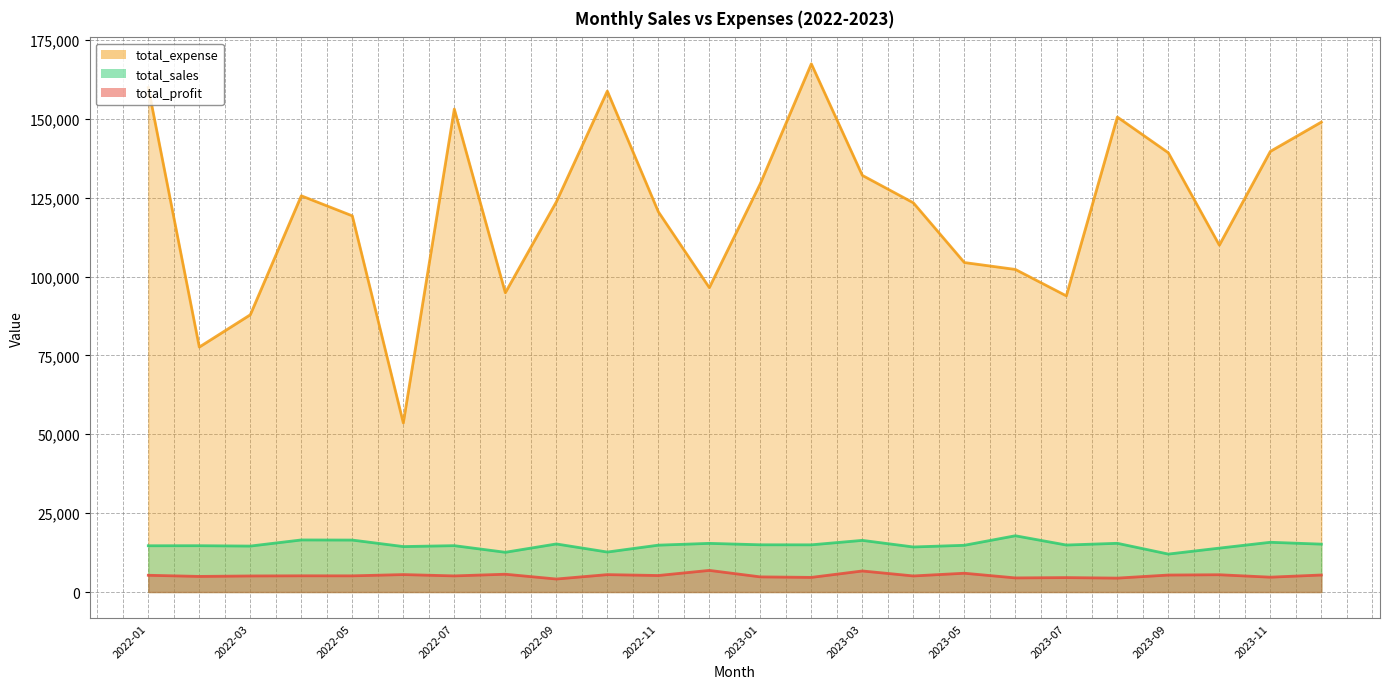

At which category does total_sales reach its first local peak?

2022-02